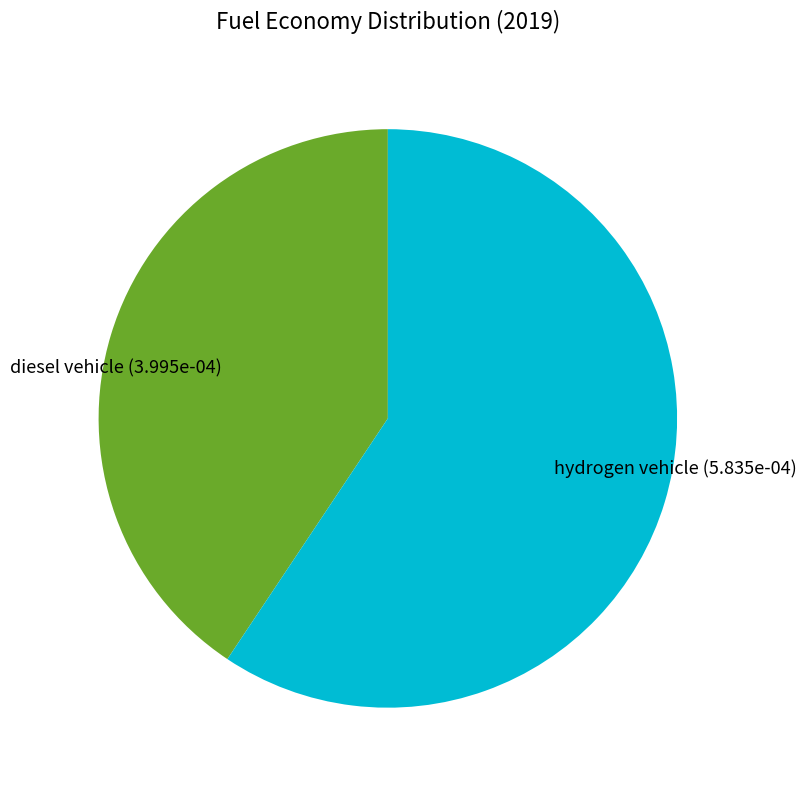

True or false: diesel vehicle accounts for 35% of the total.

False